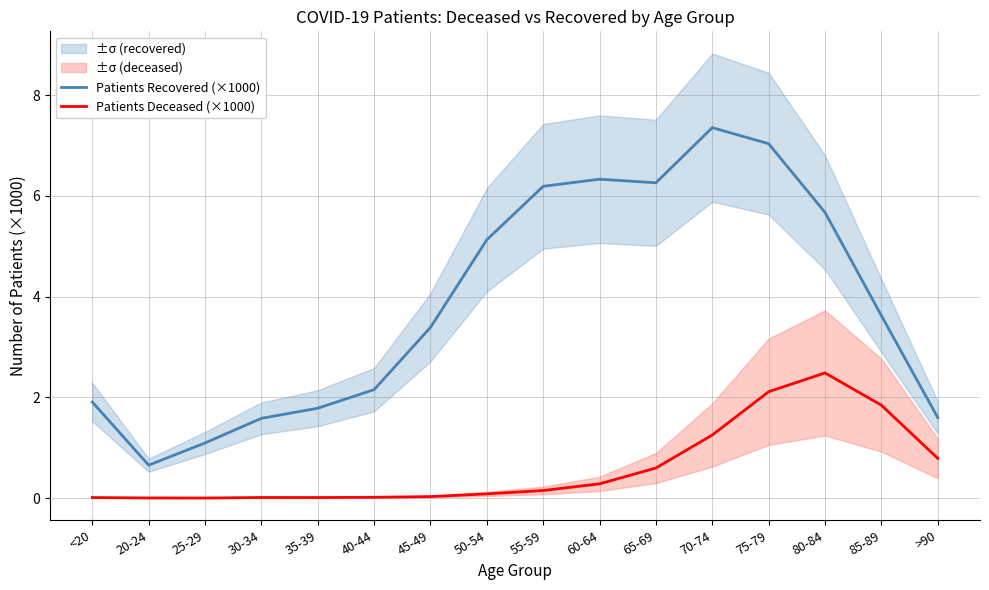

True or false: Patients Recovered (×1000) and Patients Deceased (×1000) intersect in this chart.

False